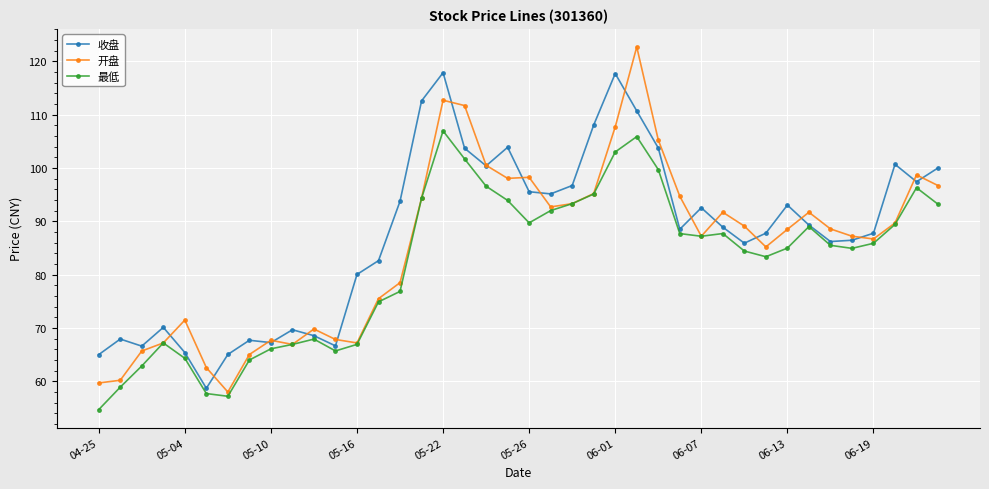

After their last crossing, which series has the higher values: 收盘 or 开盘?

收盘